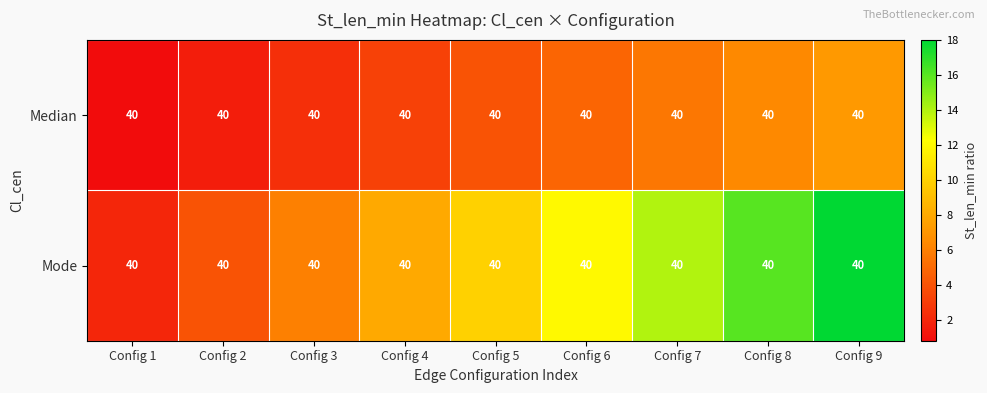

The Mode series shows 2.3 at Config 3. True or false?

False